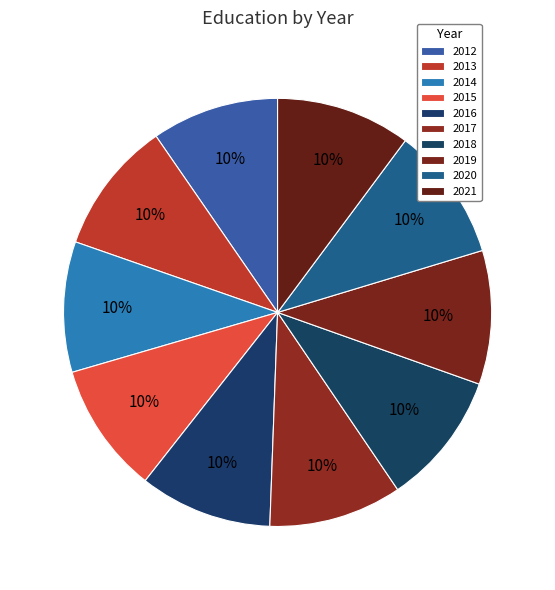

The 2018 slice represents 10% of the pie. True or false?

True